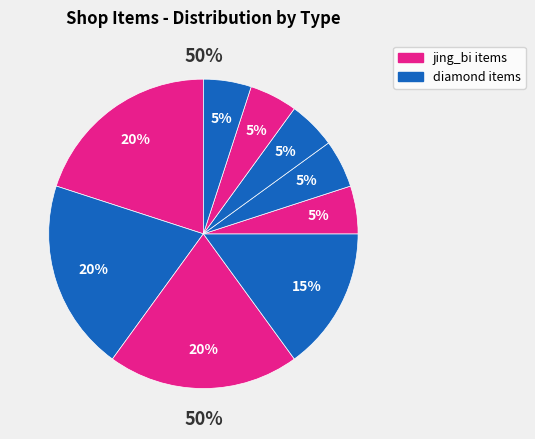

Count the number of slices in the pie.

9